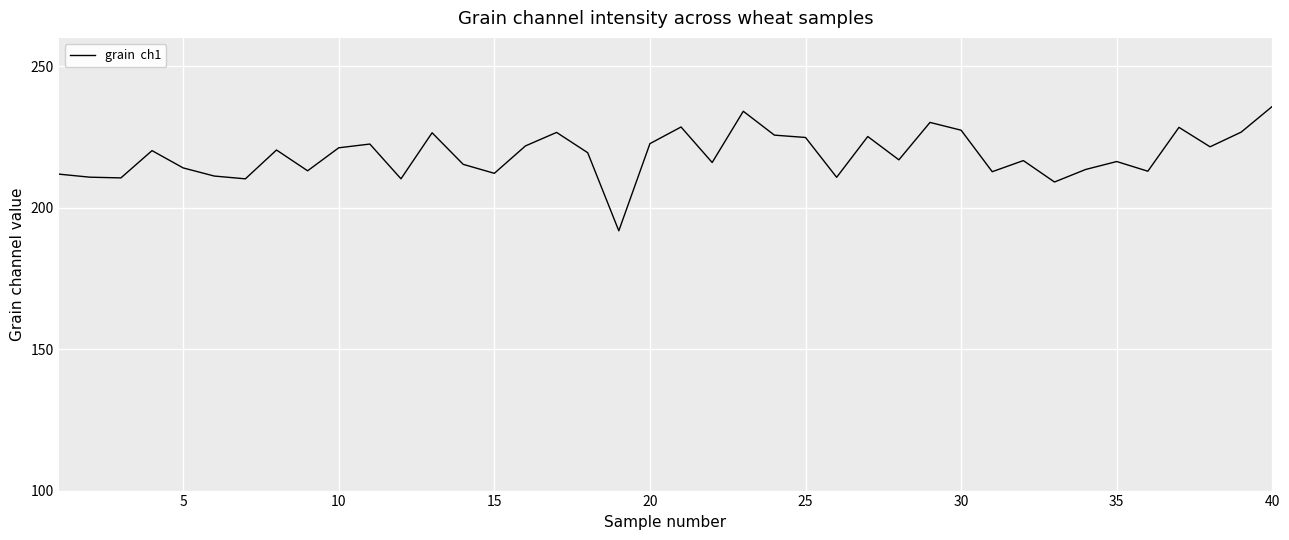

What is the maximum value shown in the chart?

235.8